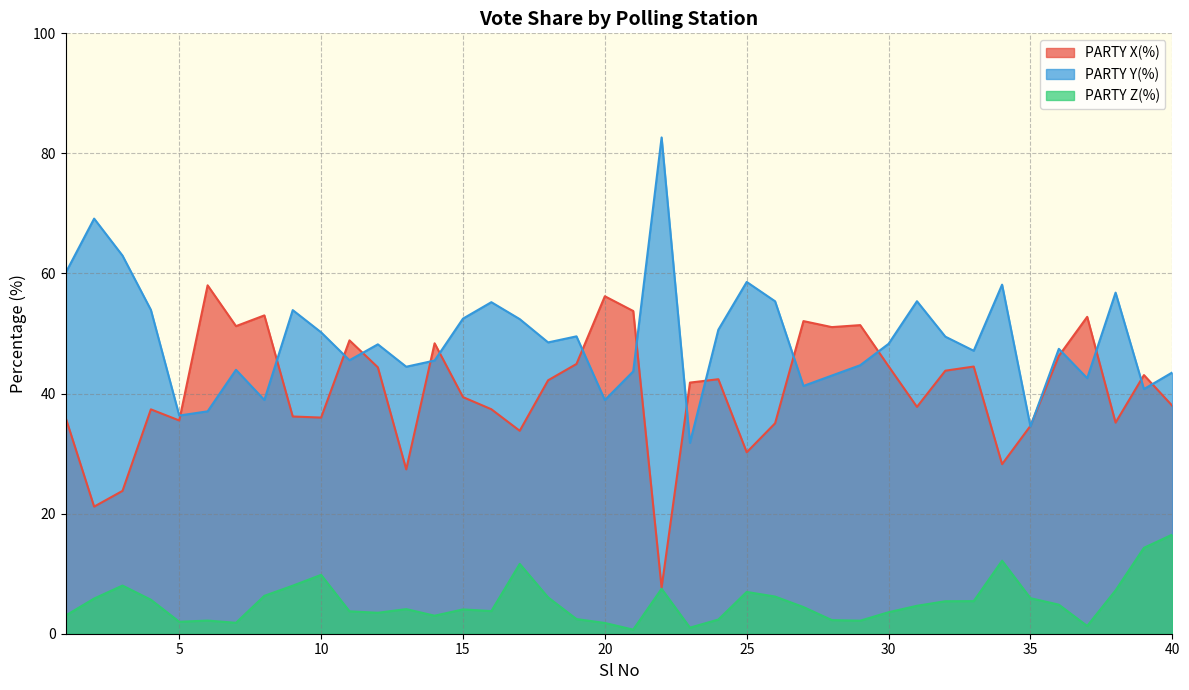

True or false: PARTY Y(%) has more than 2 points higher than both neighbors.

True